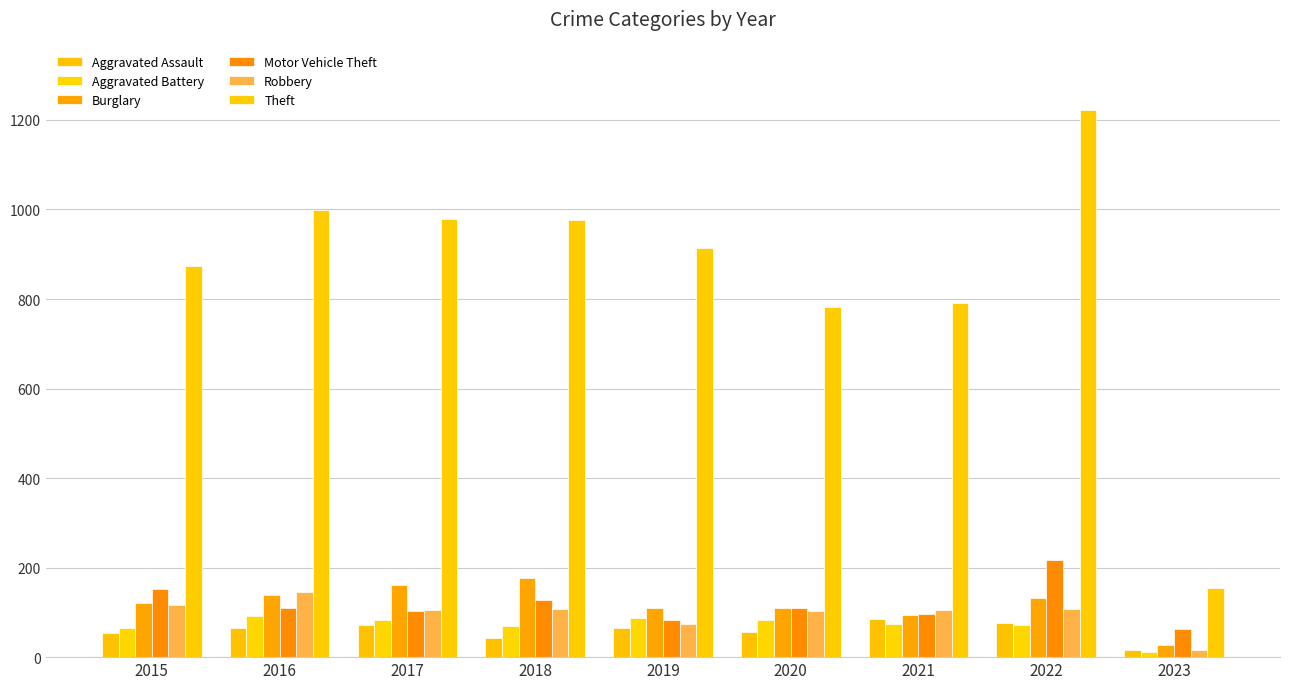

What is the sum of all Burglary values?

1070